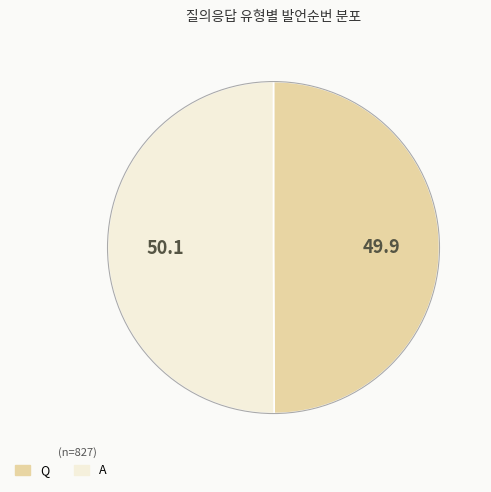

Do A and Q together represent more than half of the pie?

Yes